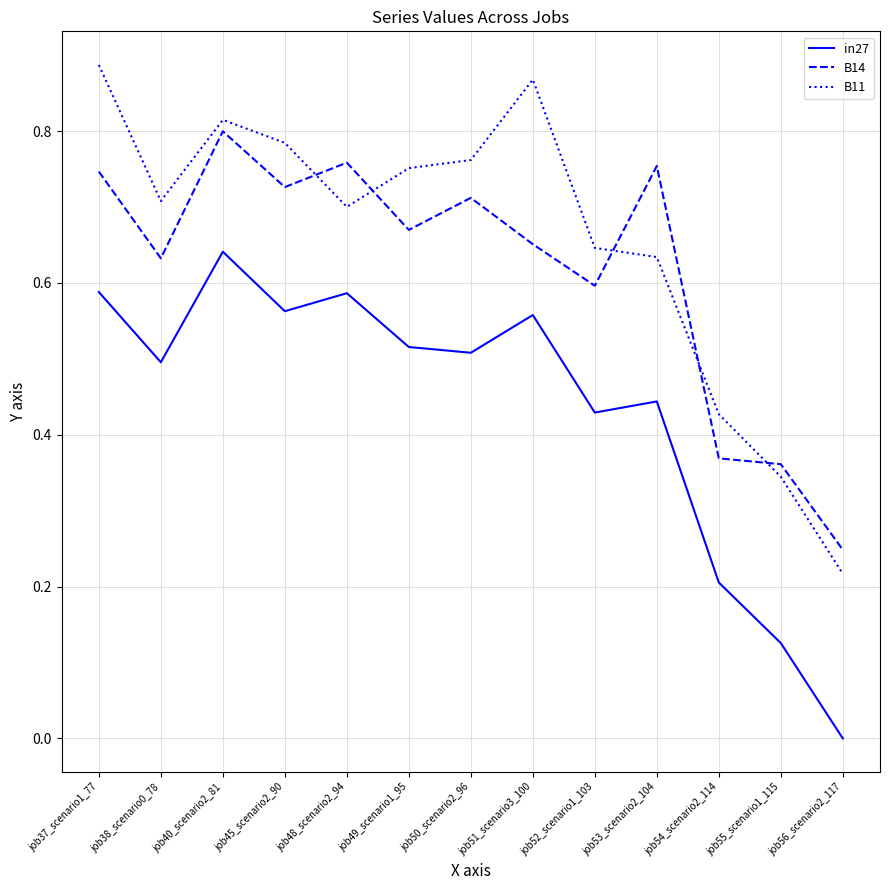

Which series has the largest range (max minus min)?

B11